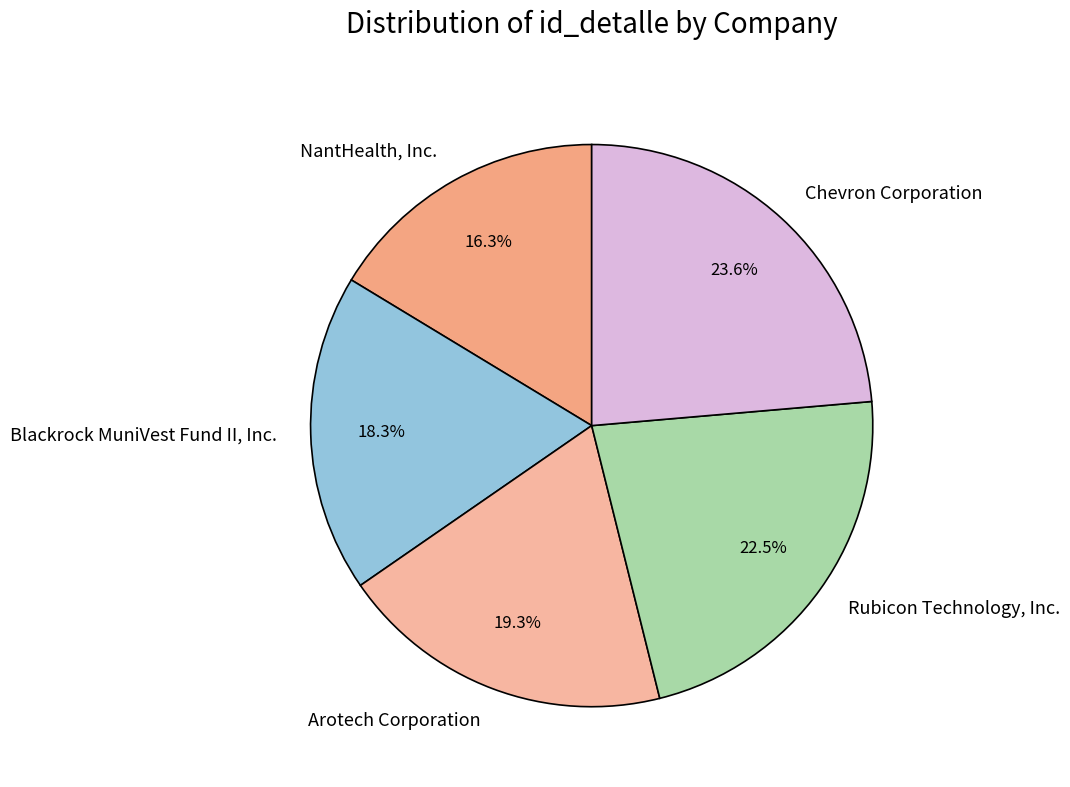

Is it true that NantHealth, Inc. is 8% of the pie?

False